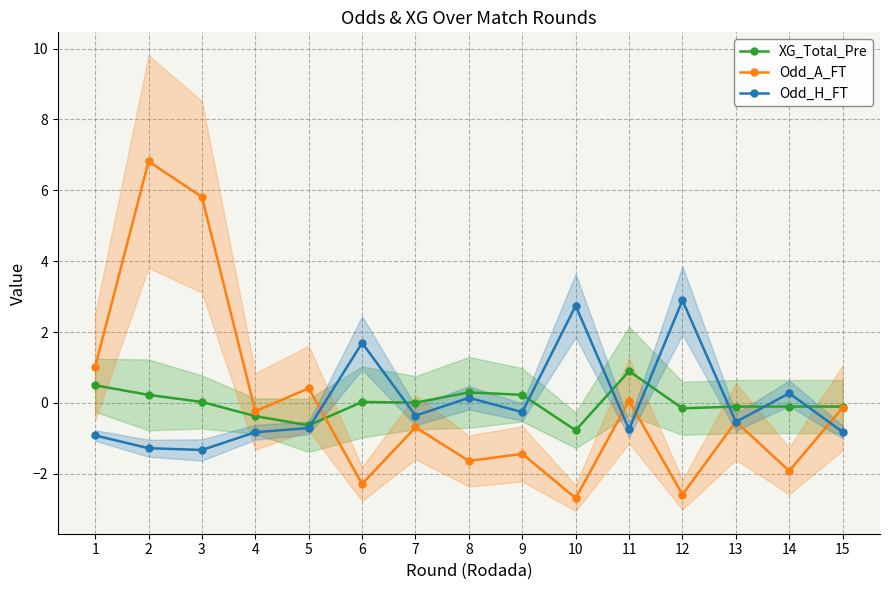

After their last crossing, which series has the higher values: XG_Total_Pre or Odd_H_FT?

XG_Total_Pre